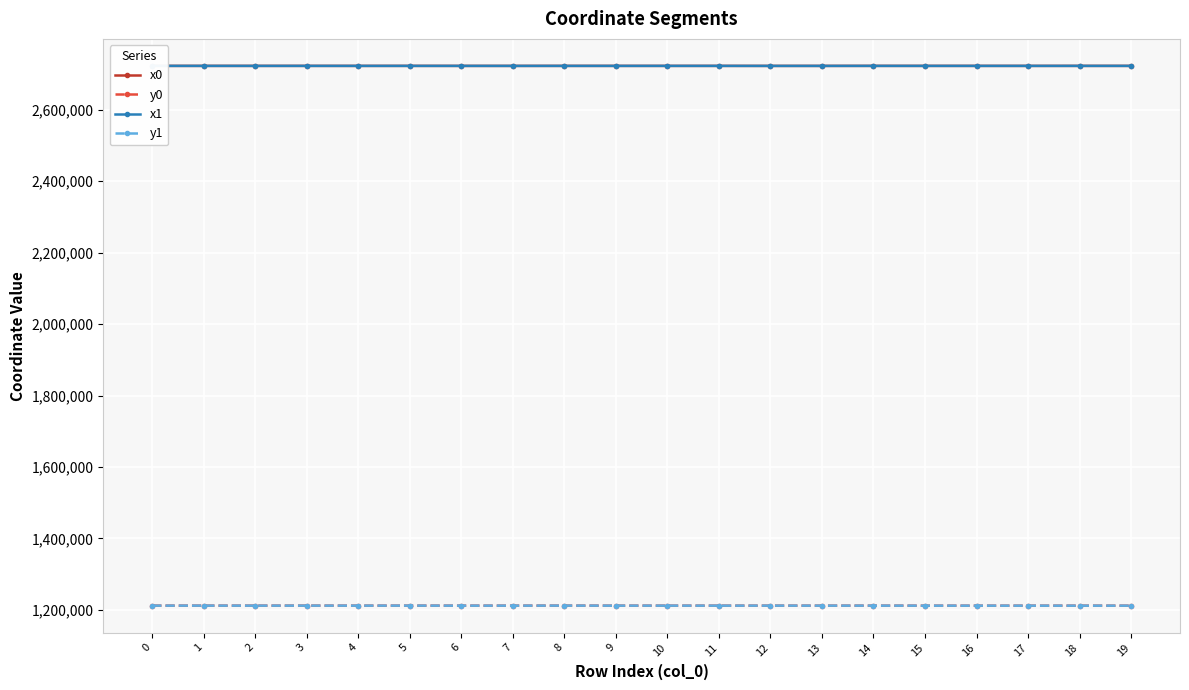

The value of x1 at 16 is 2723003.0. True or false?

True